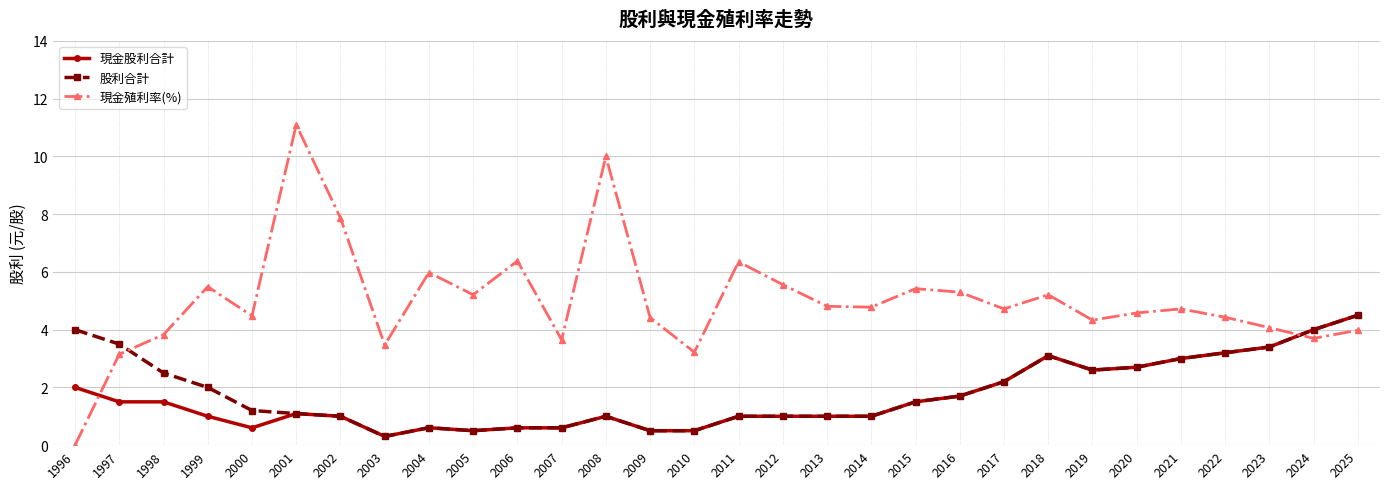

What is the spread (max minus min) of values at 2021?

1.7